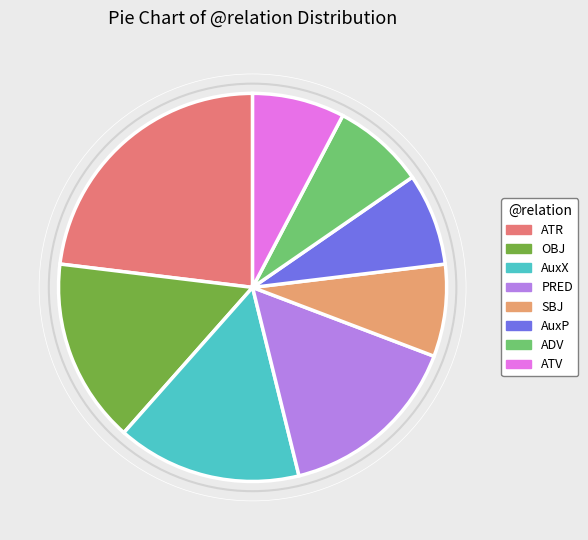

What is the largest slice in the pie chart?

ATR